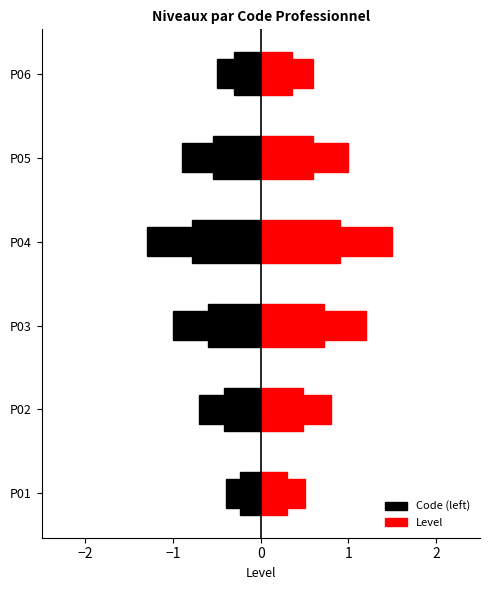

Rank the series at P03 from lowest to highest value.

Code (left), Level